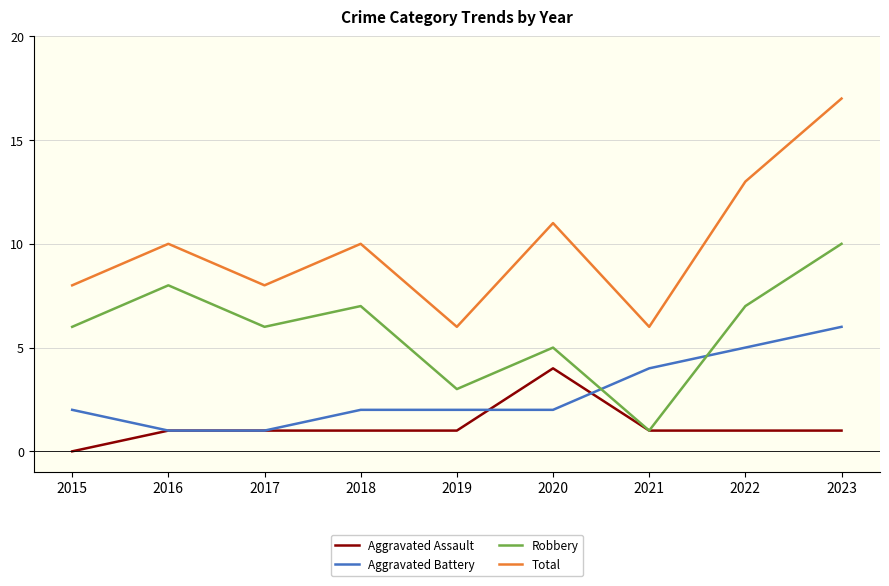

At 2015, list the series in order from largest to smallest.

Total, Robbery, Aggravated Battery, Aggravated Assault